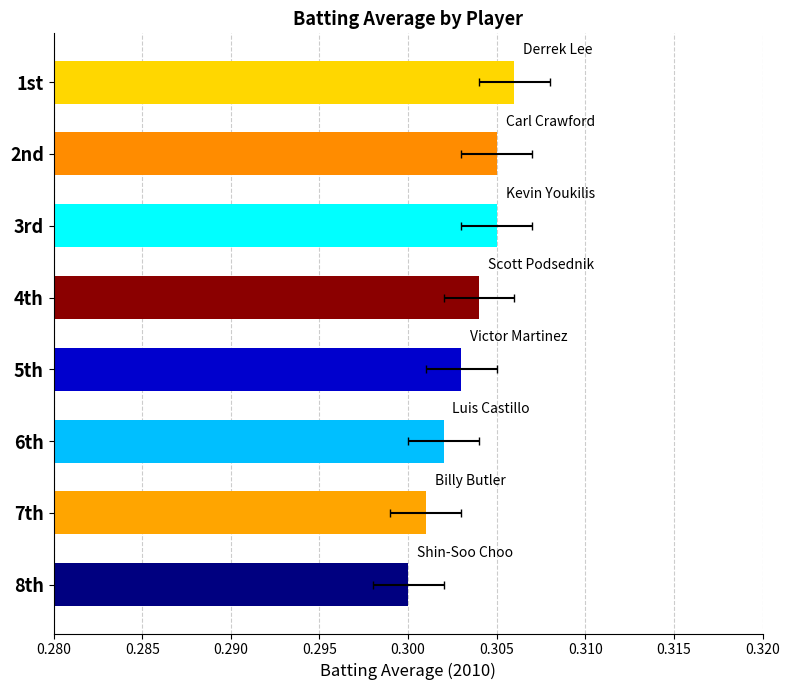

Is it true that the value at 8th is 0.3?

True